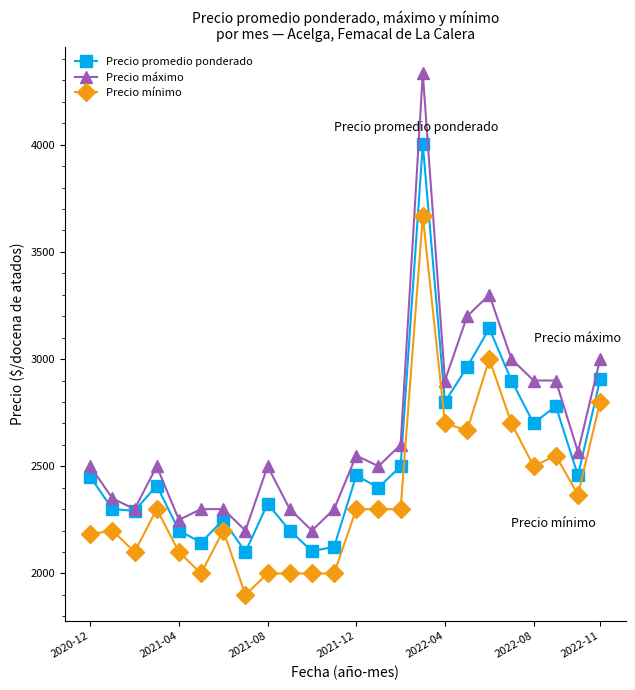

List the series in order of their overall mean, highest first.

Precio máximo, Precio promedio ponderado, Precio mínimo